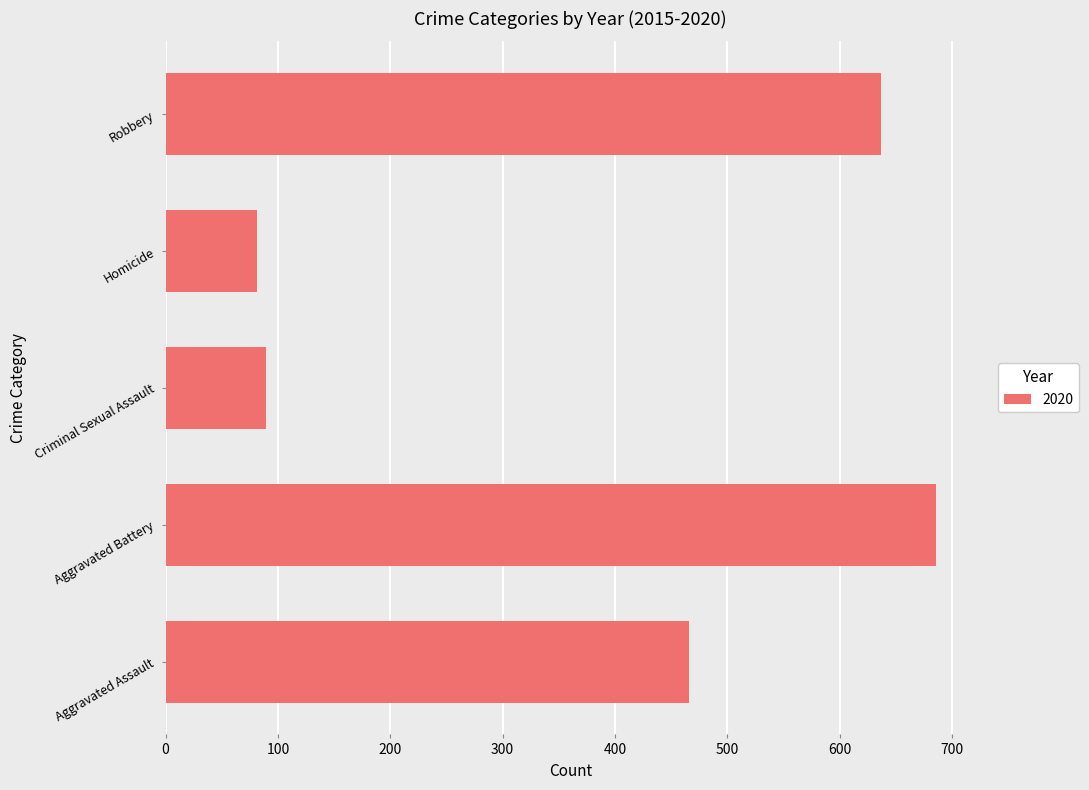

How many bars are there in total?

5